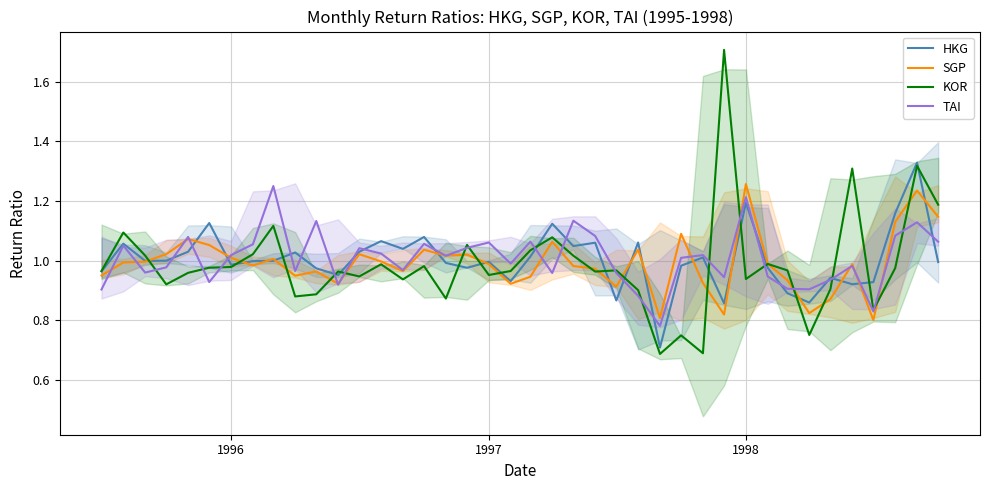

What is the maximum value shown in the chart?

1.7